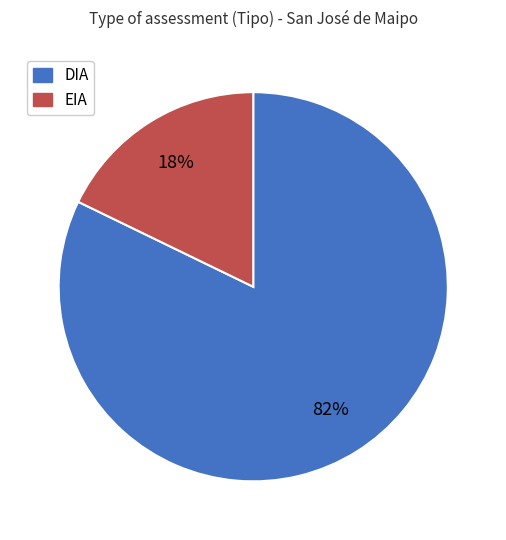

Rank the categories by value from lowest to highest.

EIA, DIA